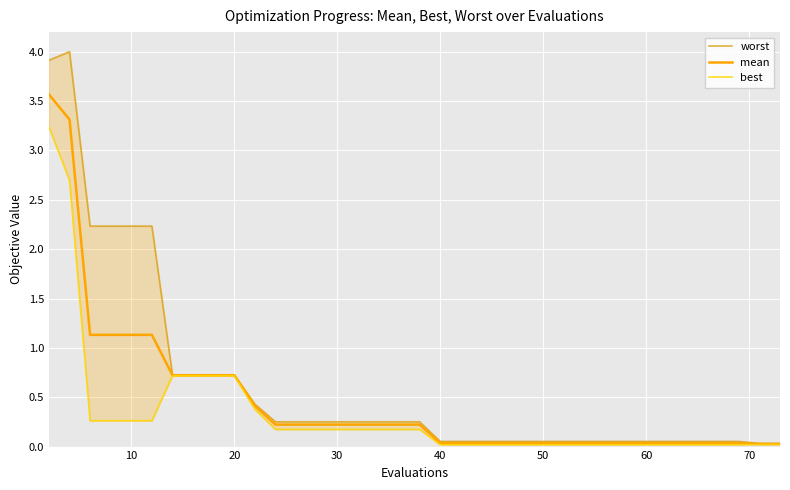

Is it true that mean equals 1.0 at 60?

False